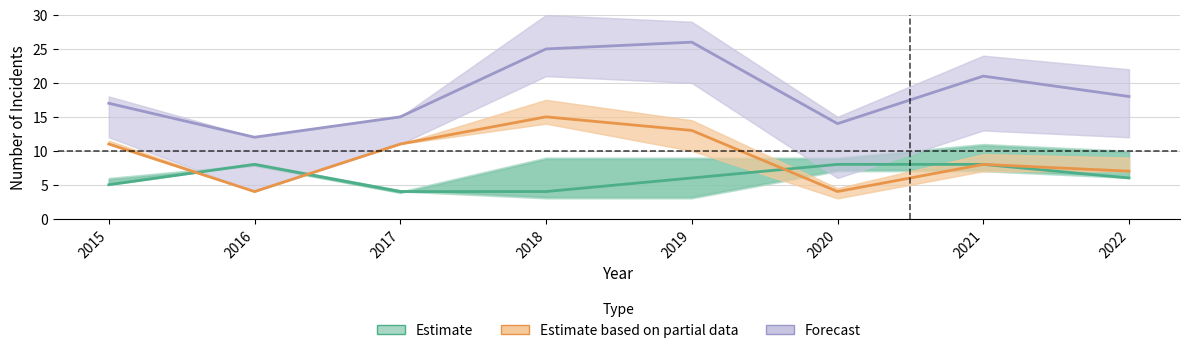

Which series has the largest range (max minus min)?

Forecast